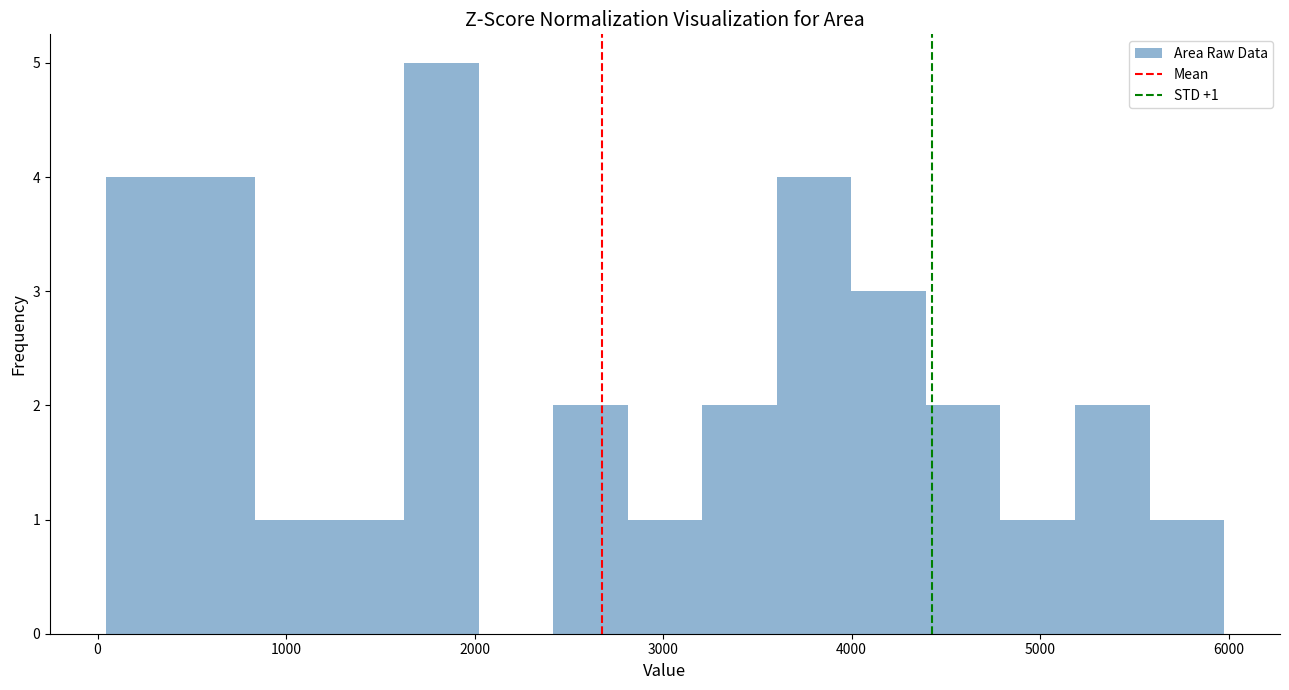

Read against the x-axis, roughly where is the centre of the tallest bar?

1800